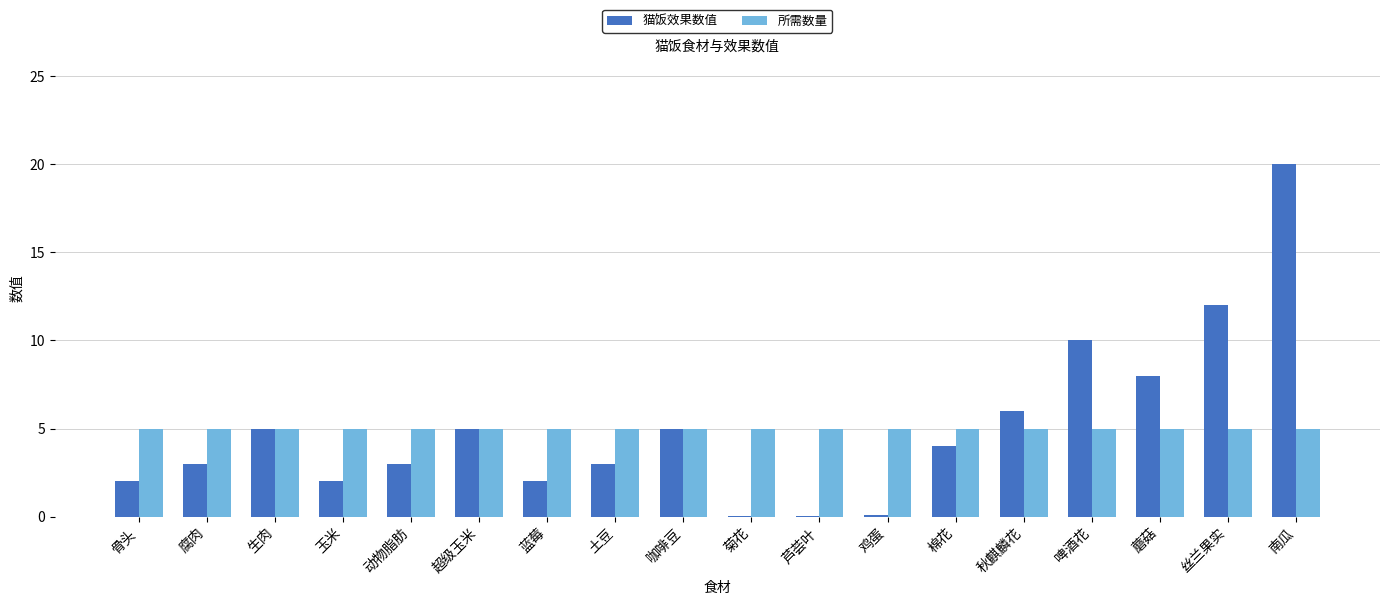

What is the sum of all 猫饭效果数值 values?

90.2